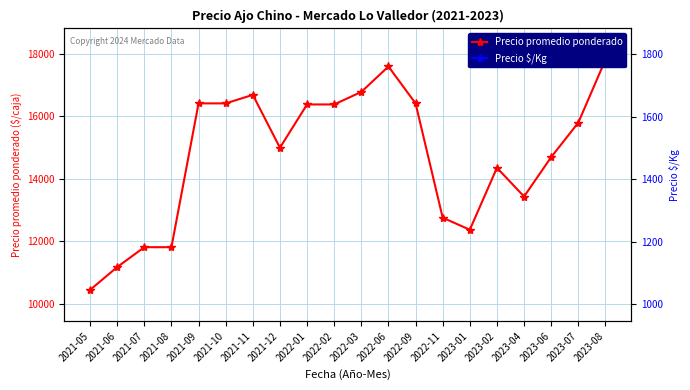

Reading left to right, list all the values displayed in this chart.

Precio promedio ponderado: 10448	11179	11816	11816	16419	16419	16692	15000	16385	16385	16786	17600	16419	12760	12375	14357	13438	14700	15804	17816
Precio $/Kg: 1045	1118	1182	1182	1642	1642	1669	1500	1638	1638	1679	1760	1642	1276	1238	1436	1344	1470	1580	1782